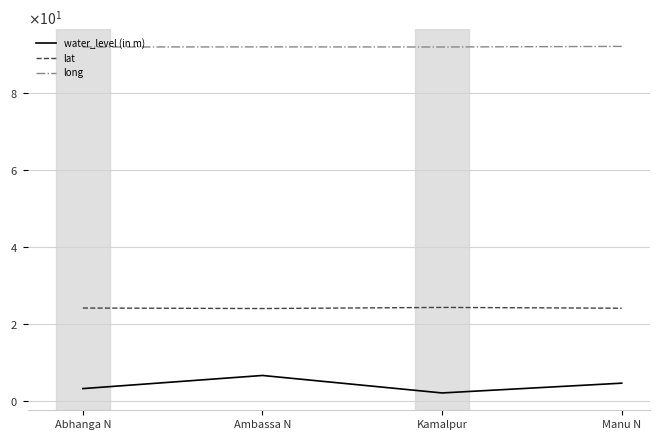

Is it true that long equals 91.8 at Abhanga N?

True